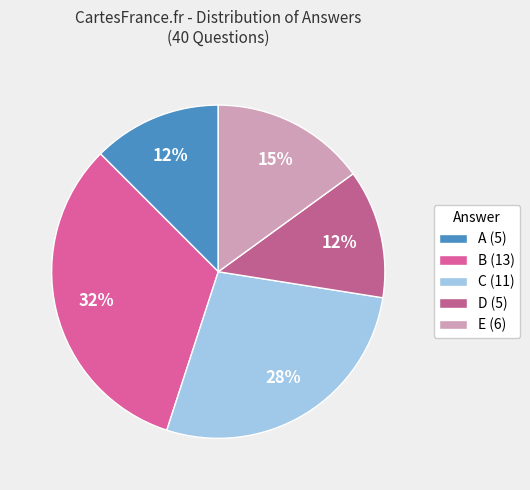

Does any single category account for the majority?

No